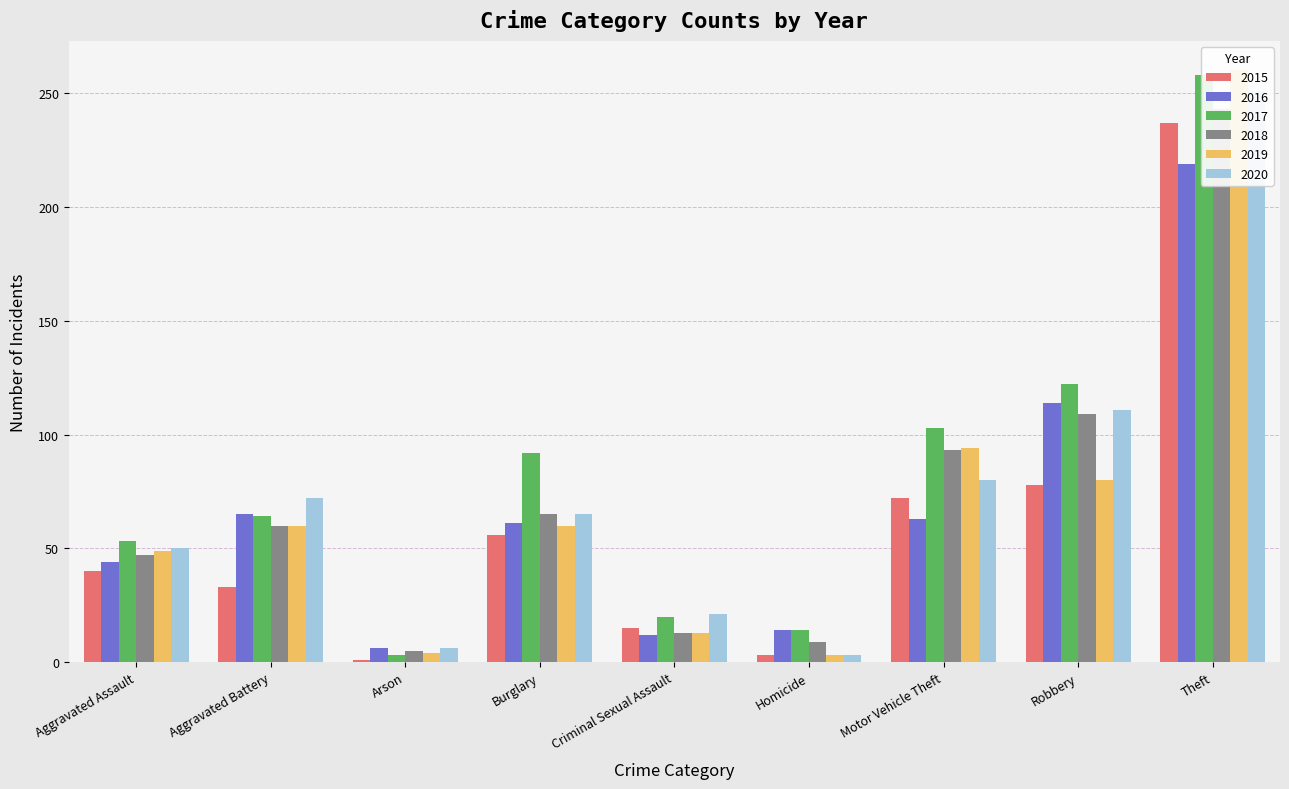

Reading left to right, extract all data points from this chart.

2015: Aggravated Assault=40	Aggravated Battery=33	Arson=1	Burglary=56	Criminal Sexual Assault=15	Homicide=3	Motor Vehicle Theft=72	Robbery=78	Theft=237
2016: Aggravated Assault=44	Aggravated Battery=65	Arson=6	Burglary=61	Criminal Sexual Assault=12	Homicide=14	Motor Vehicle Theft=63	Robbery=114	Theft=219
2017: Aggravated Assault=53	Aggravated Battery=64	Arson=3	Burglary=92	Criminal Sexual Assault=20	Homicide=14	Motor Vehicle Theft=103	Robbery=122	Theft=258
2018: Aggravated Assault=47	Aggravated Battery=60	Arson=5	Burglary=65	Criminal Sexual Assault=13	Homicide=9	Motor Vehicle Theft=93	Robbery=109	Theft=243
2019: Aggravated Assault=49	Aggravated Battery=60	Arson=4	Burglary=60	Criminal Sexual Assault=13	Homicide=3	Motor Vehicle Theft=94	Robbery=80	Theft=260
2020: Aggravated Assault=50	Aggravated Battery=72	Arson=6	Burglary=65	Criminal Sexual Assault=21	Homicide=3	Motor Vehicle Theft=80	Robbery=111	Theft=251